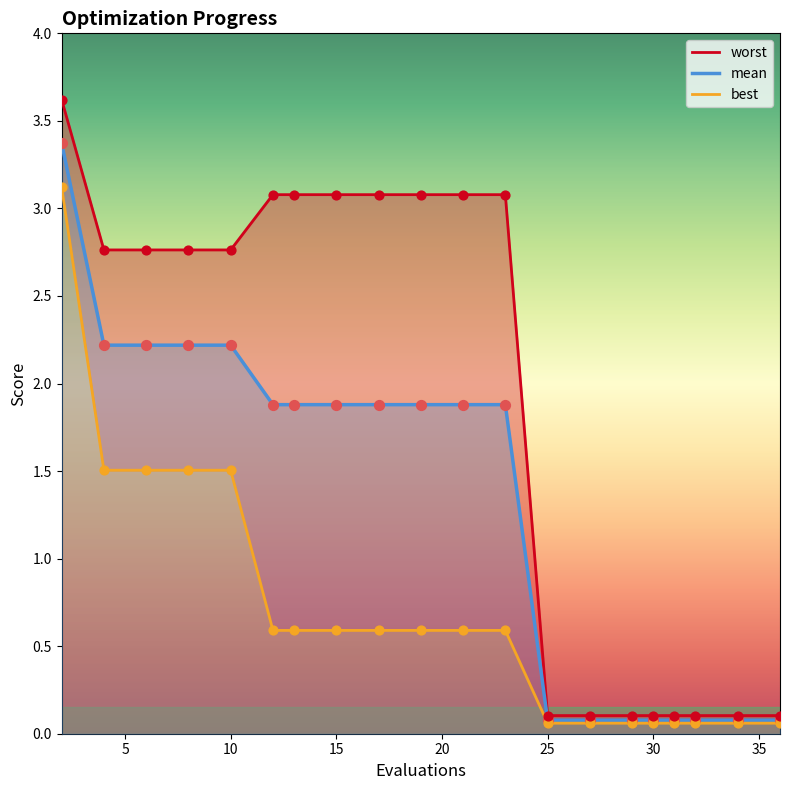

Is the value of worst at 10 greater than the value of best at 36?

Yes